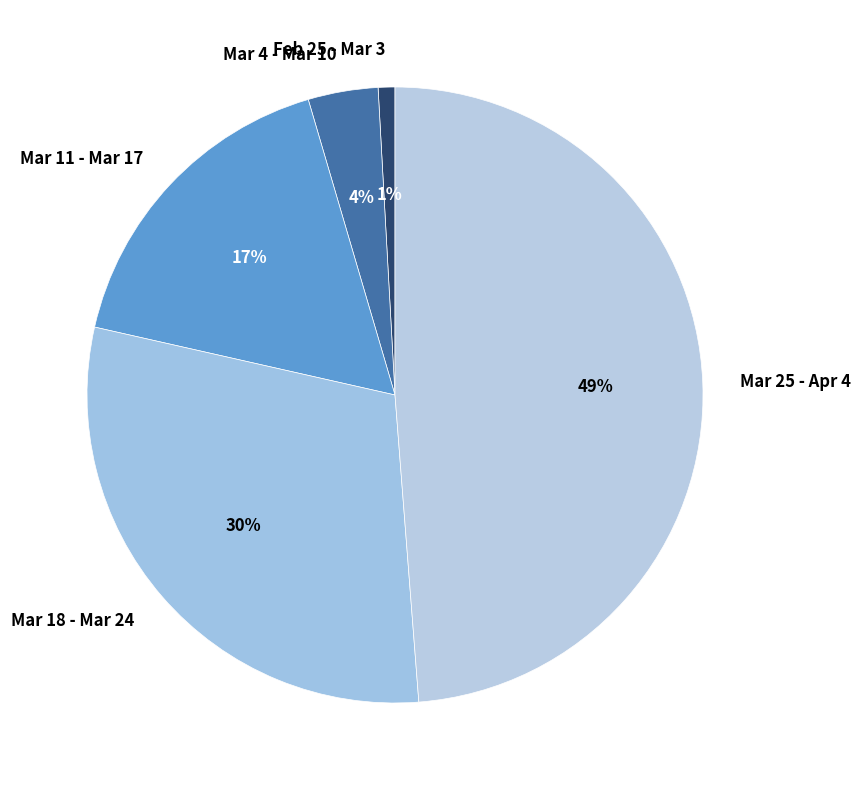

To the nearest percent, what is the difference between the Feb 25 - Mar 3 and Mar 25 - Apr 4 slice percentages?

48%